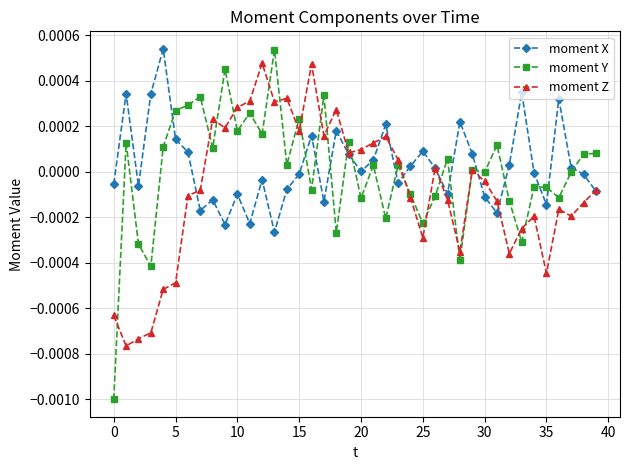

After their last crossing, which series has the higher values: moment X or moment Y?

moment Y